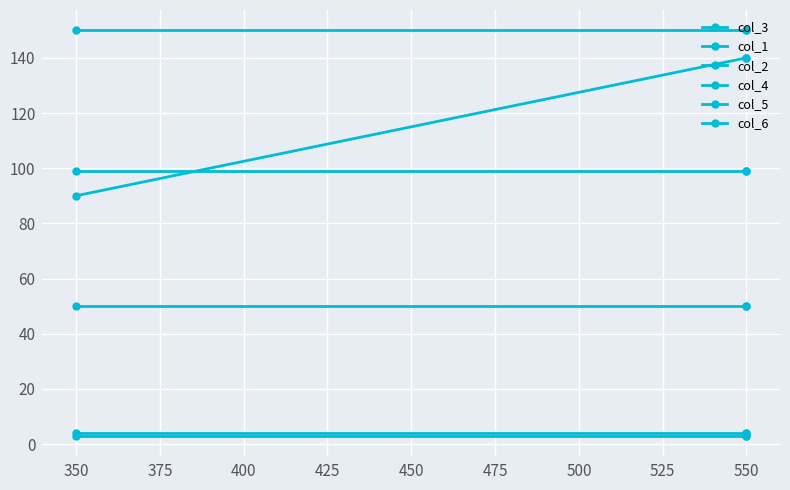

The value of col_6 at 550 is 59. True or false?

False